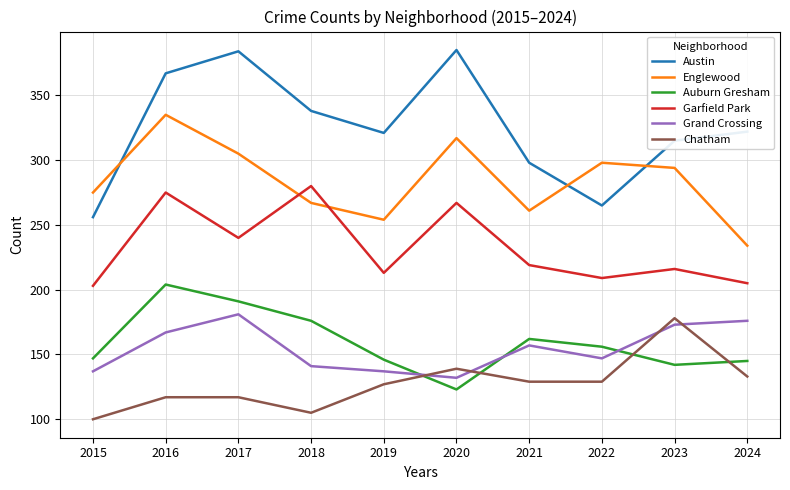

How many categories are shown in the chart?

10